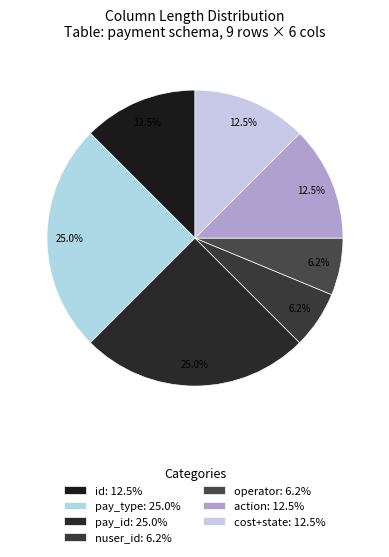

Is the sum of cost+state and pay_id greater than half?

No